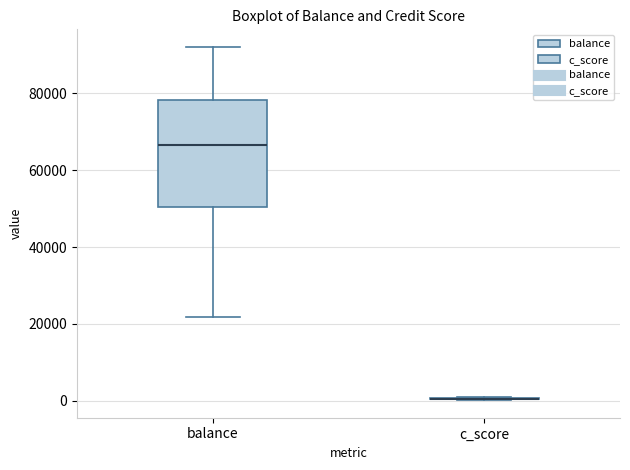

Comparing the boxes themselves (not the whiskers), which one is the tallest?

balance